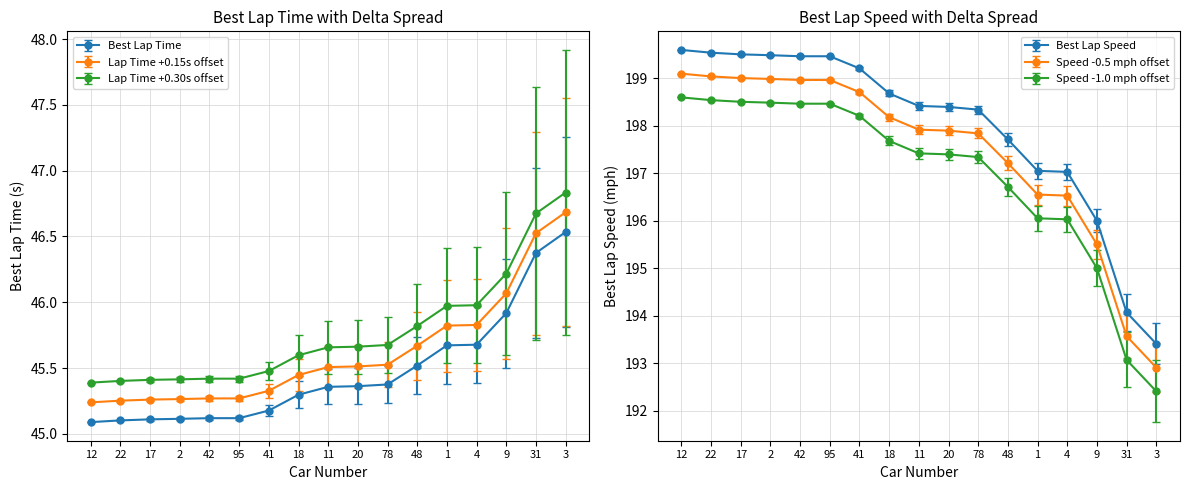

Between 95 and 4, which series saw the biggest shift?

Best Lap Speed